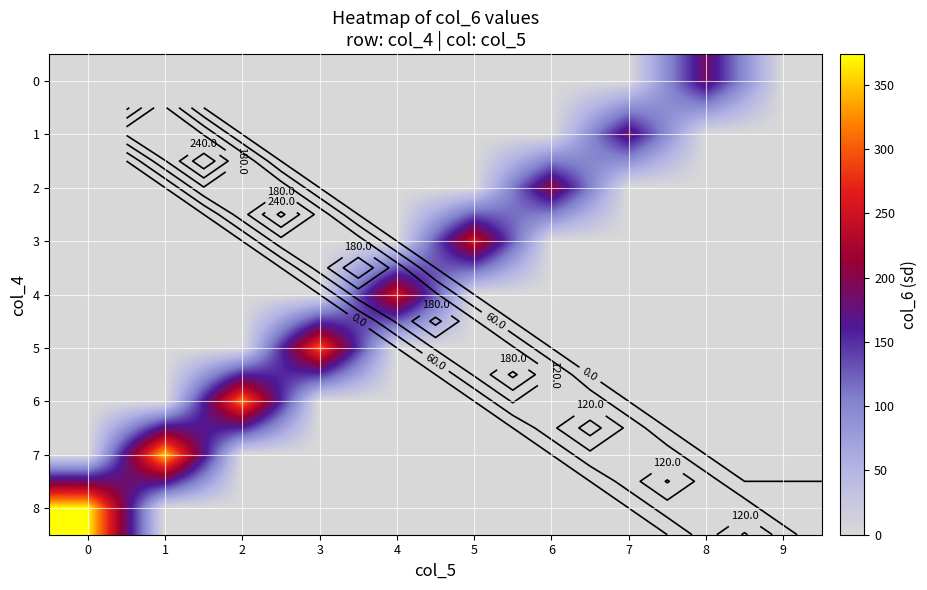

The value of 3 at 2 is 0.0. True or false?

True